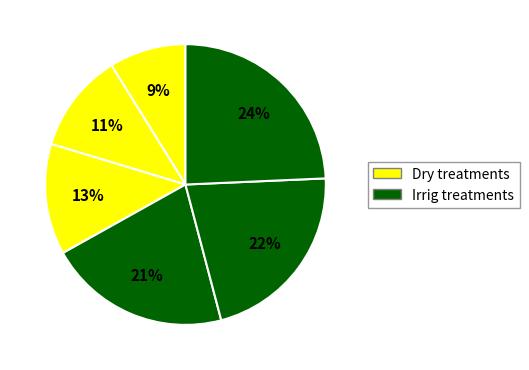

Rank the categories by value from lowest to highest.

Dry_000N, Dry_075N, Dry_250N, Irrig_000N, Irrig_075N, Irrig_250N